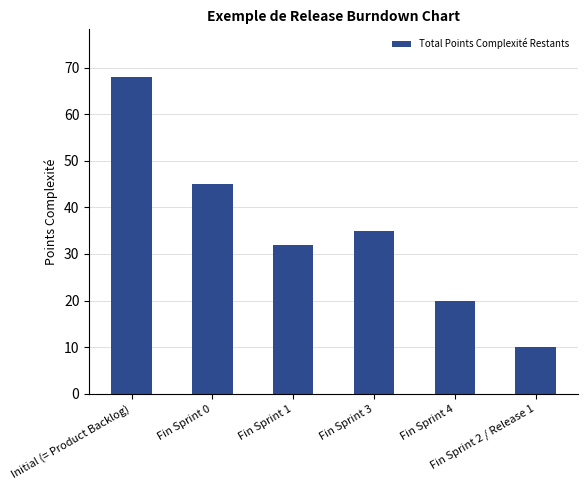

Rank the categories by value from lowest to highest.

Fin Sprint 2 / Release 1, Fin Sprint 4, Fin Sprint 1, Fin Sprint 3, Fin Sprint 0, Initial (= Product Backlog)